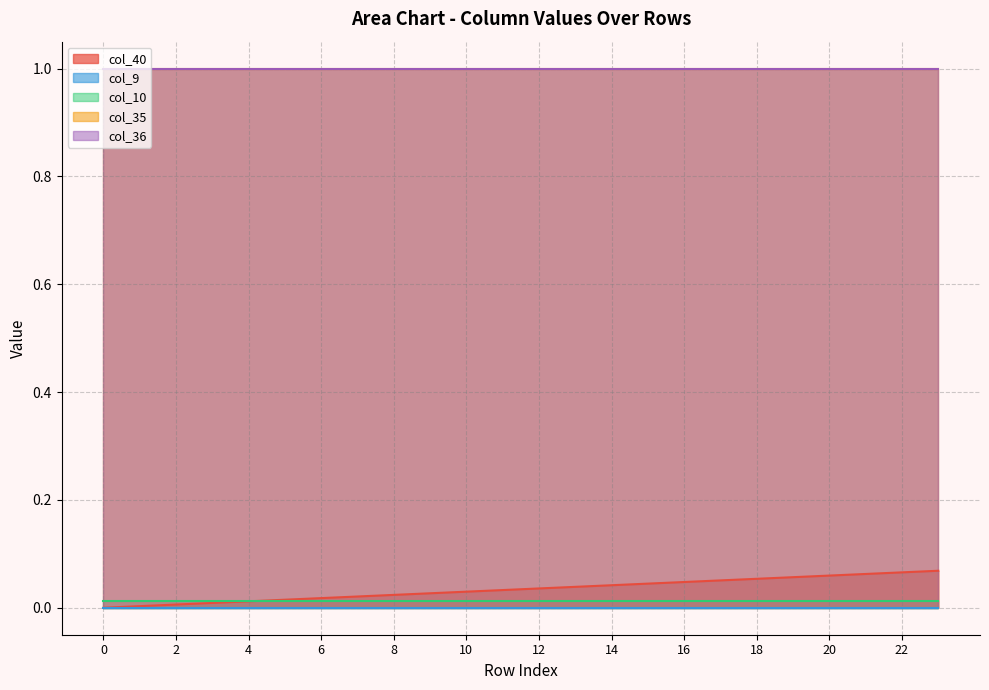

How many series are shown in this chart?

5